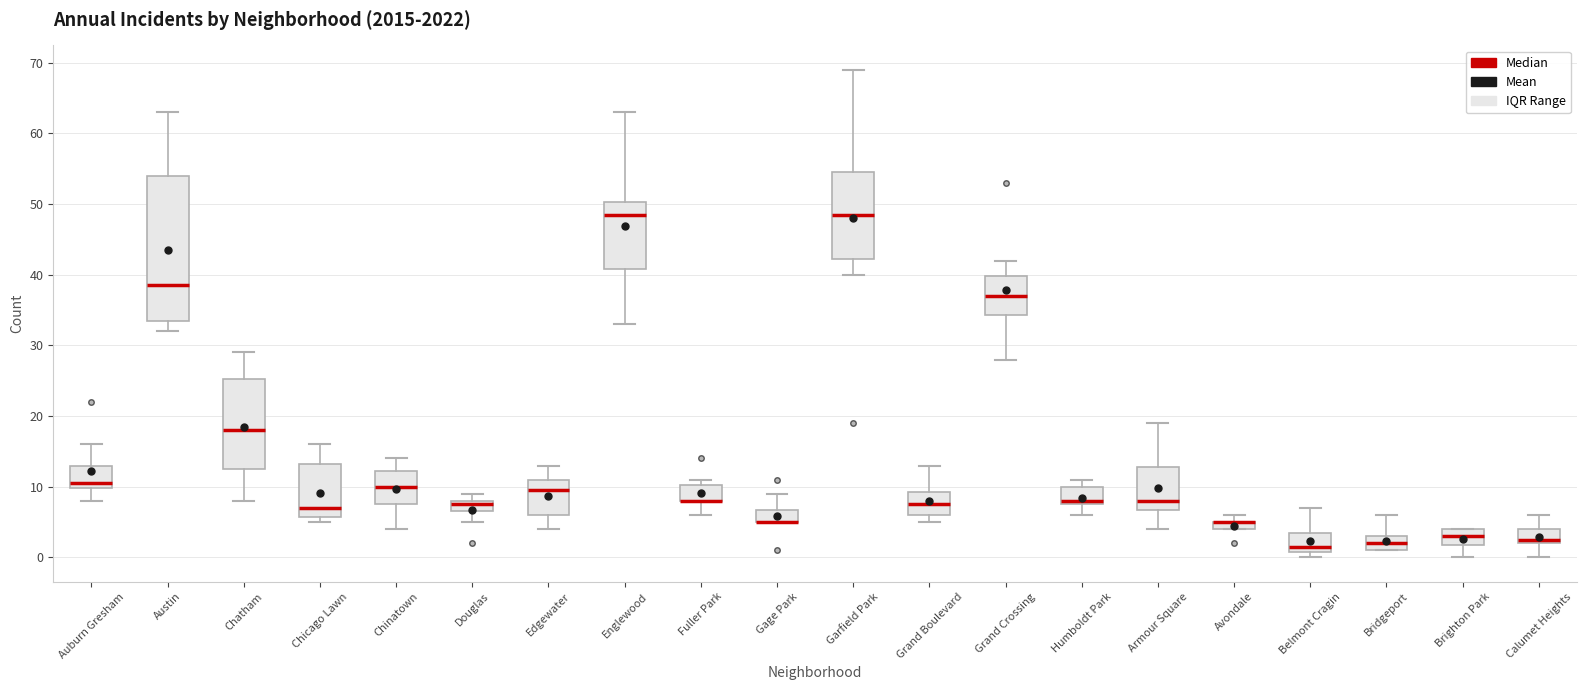

Which box is the tallest, from its lower edge to its upper edge?

Austin